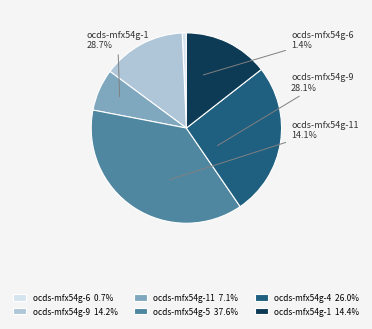

To the nearest percent, what percentage of the pie is ocds-mfx54g-1?

14%